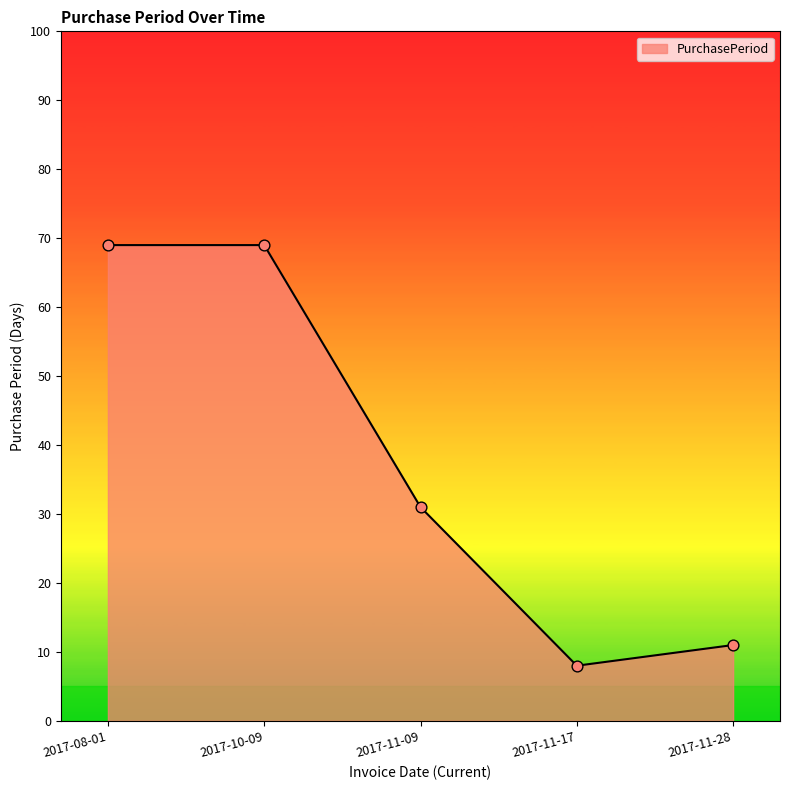

What is the ratio of the value at 2017-10-09 to the value at 2017-11-28?

6.3